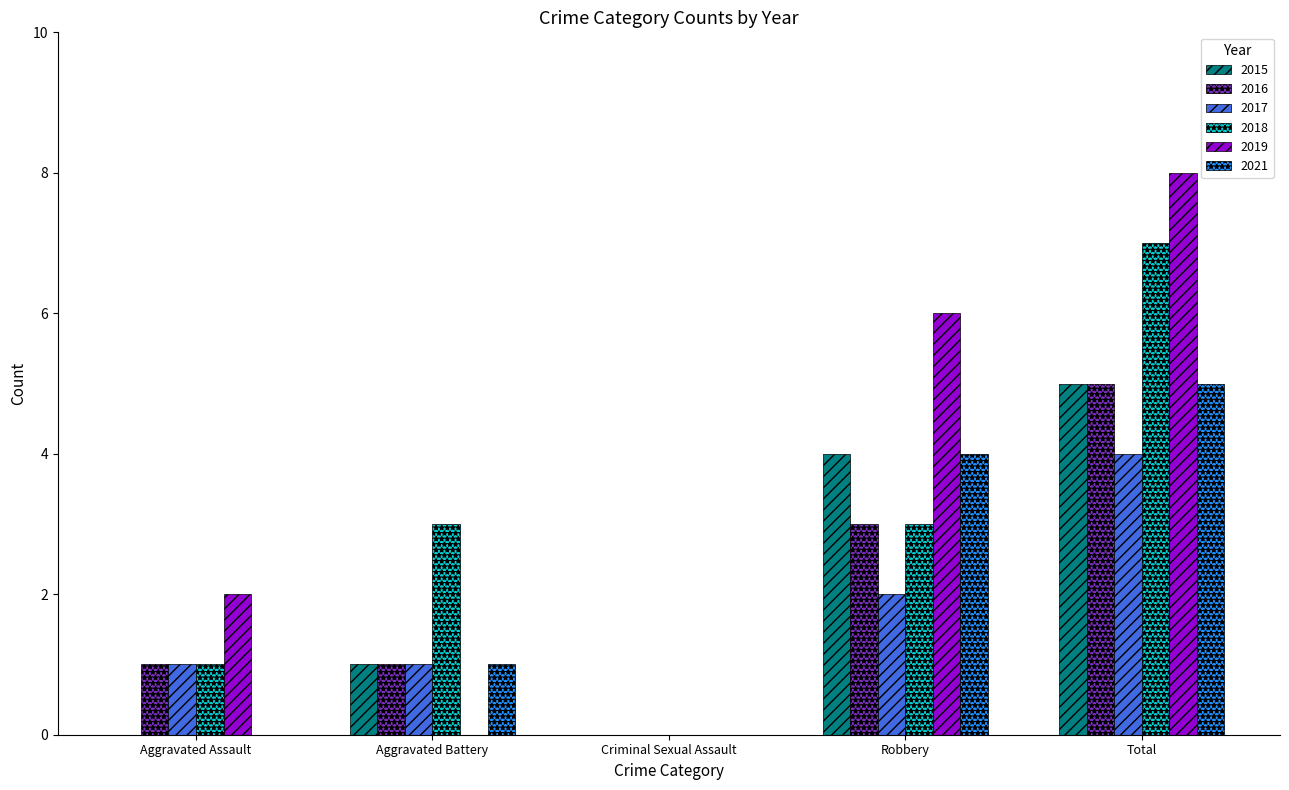

What are all the series names shown in the legend?

2015, 2016, 2017, 2018, 2019, 2021